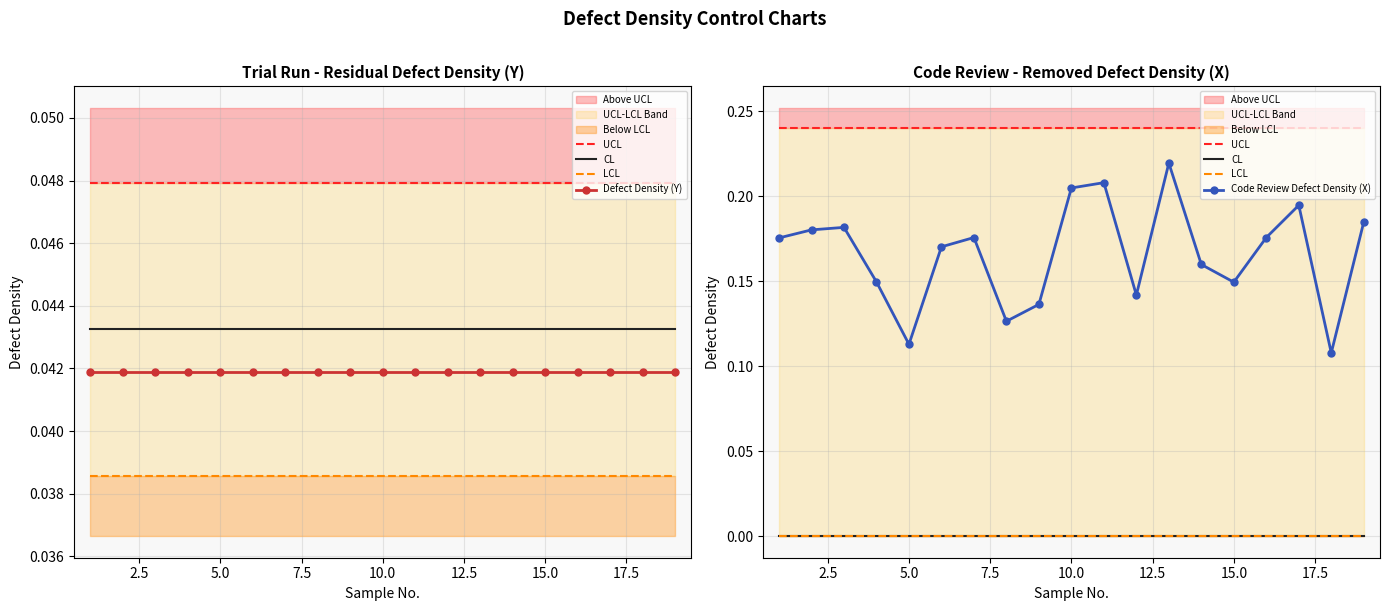

What is the maximum value shown in the chart?

0.2